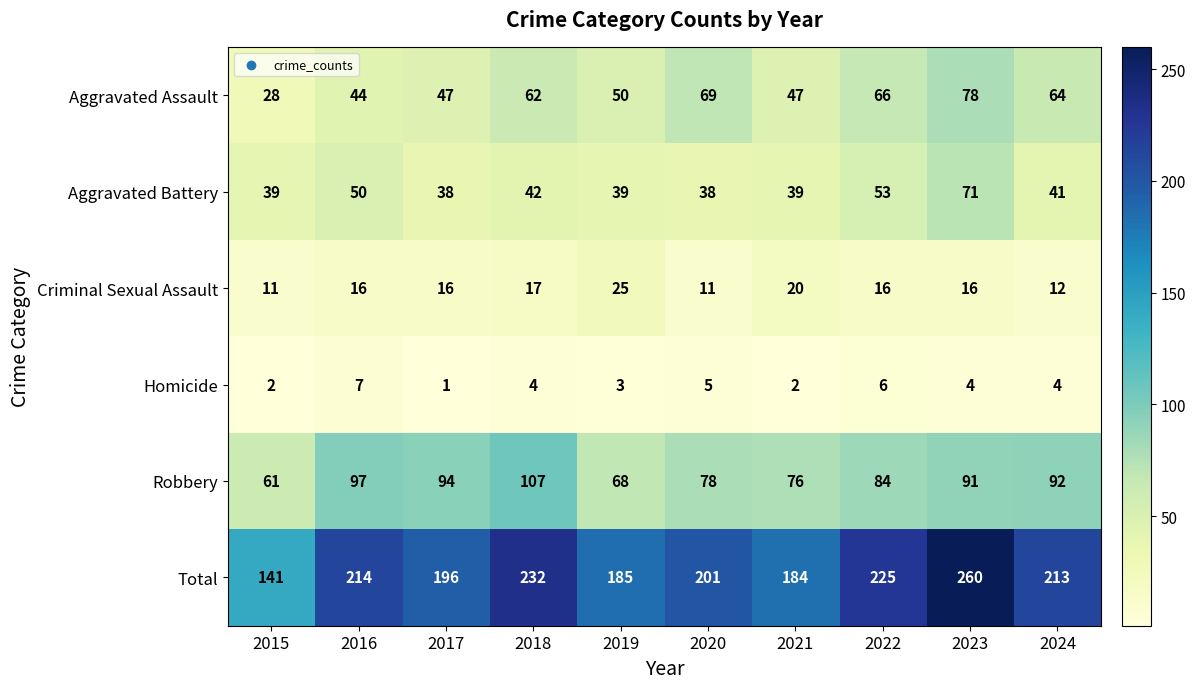

Between 2020 and 2023, which series saw the biggest shift?

Total